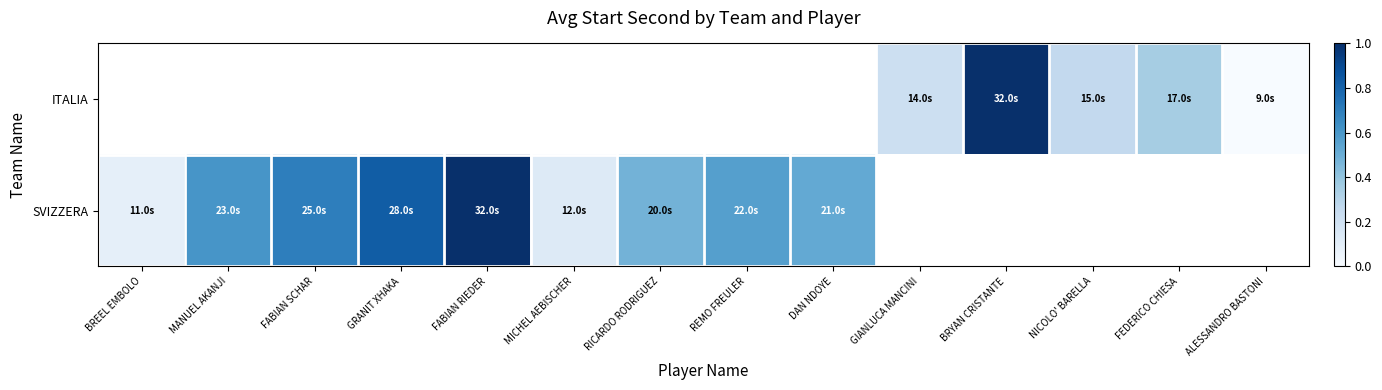

The ITALIA series shows 0.7 at BRYAN CRISTANTE. True or false?

False